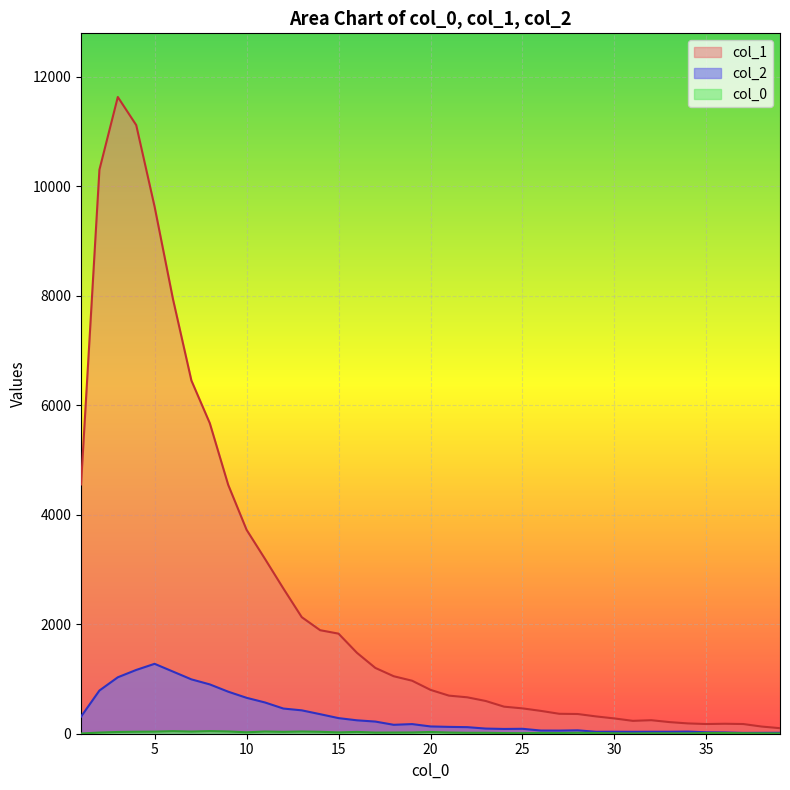

True or false: col_2 and col_1 intersect in this chart.

False